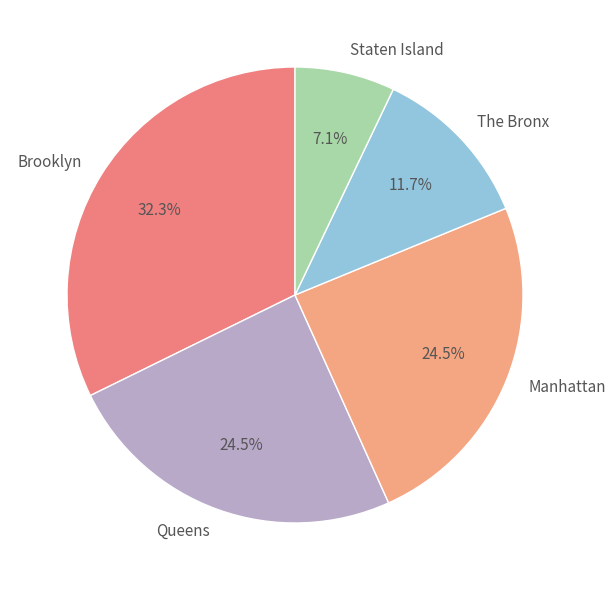

Count the number of slices in the pie.

5